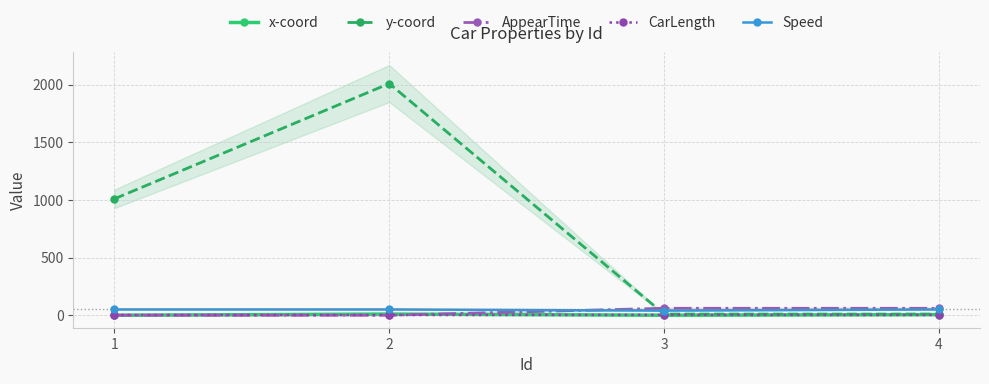

How many x-coord values are between 0 and 10?

4